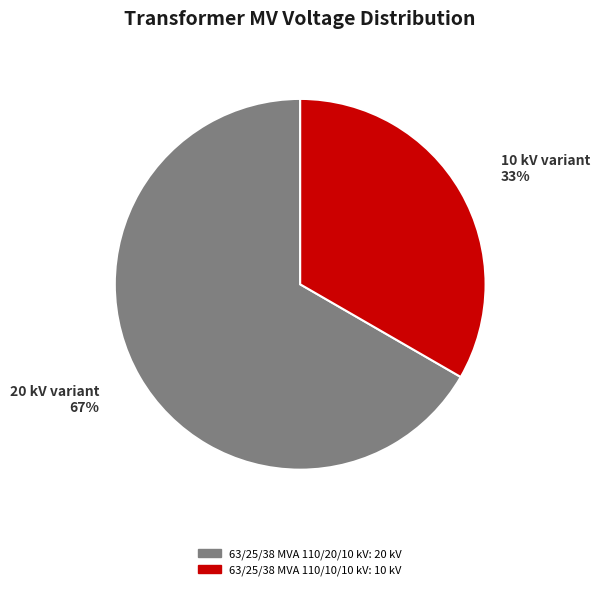

Do 63/25/38 MVA 110/20/10 kV and 63/25/38 MVA 110/10/10 kV together represent more than half of the pie?

Yes